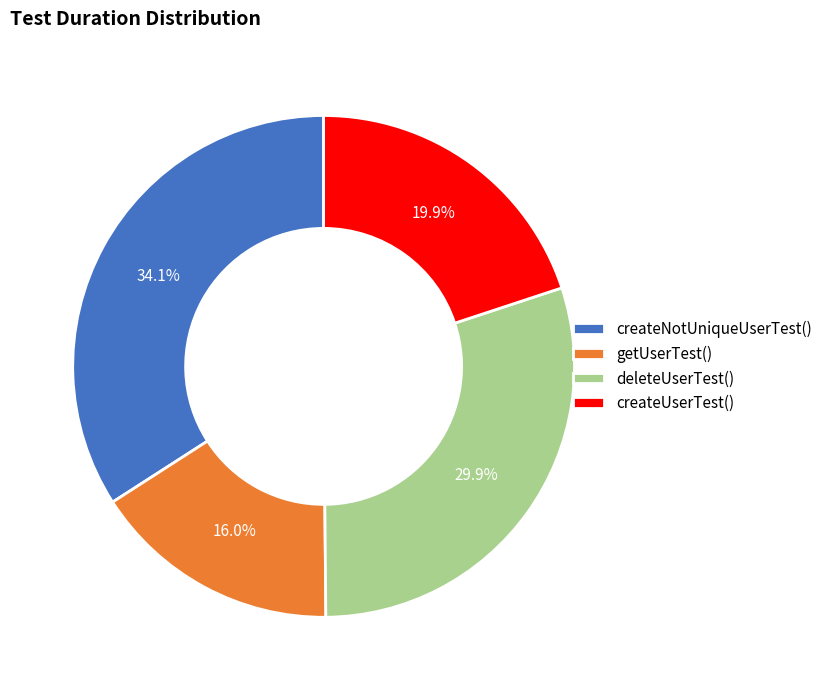

What portion of the pie excludes createNotUniqueUserTest()?

65.9%